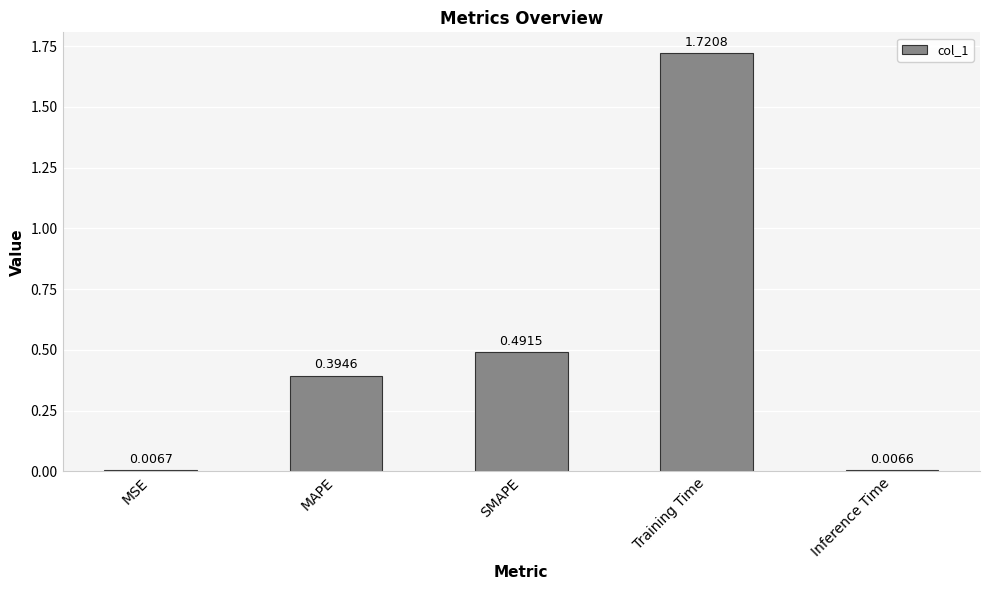

What is the label of the 4th bar from the right?

MAPE